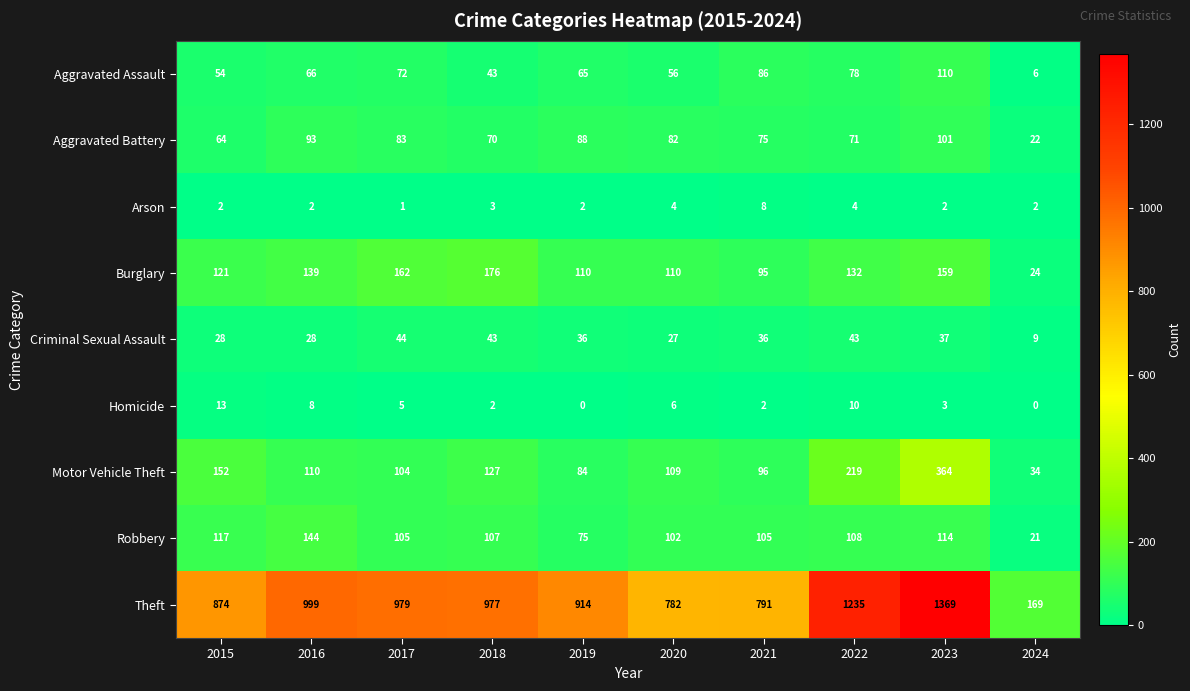

At 2021, list the series in order from largest to smallest.

Theft, Robbery, Motor Vehicle Theft, Burglary, Aggravated Assault, Aggravated Battery, Criminal Sexual Assault, Arson, Homicide